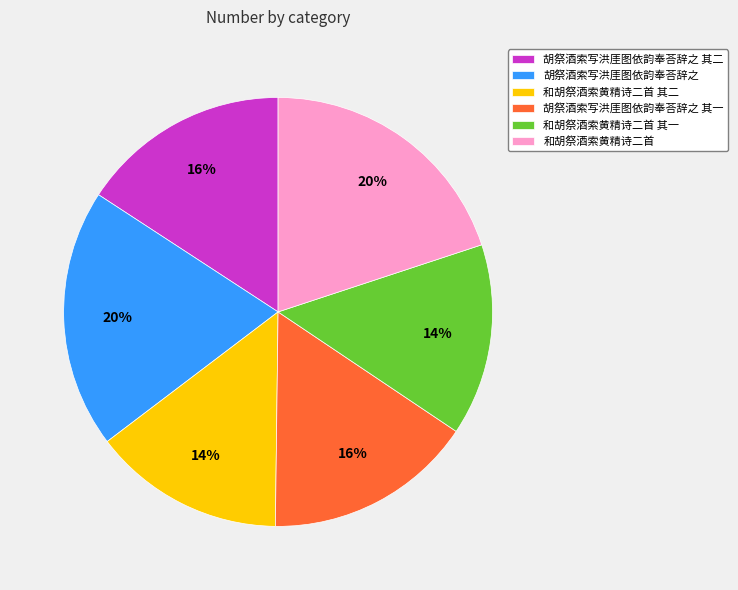

Which has a higher value, 胡祭酒索写洪厓图依韵奉荅辞之 or 胡祭酒索写洪厓图依韵奉荅辞之 其一?

胡祭酒索写洪厓图依韵奉荅辞之